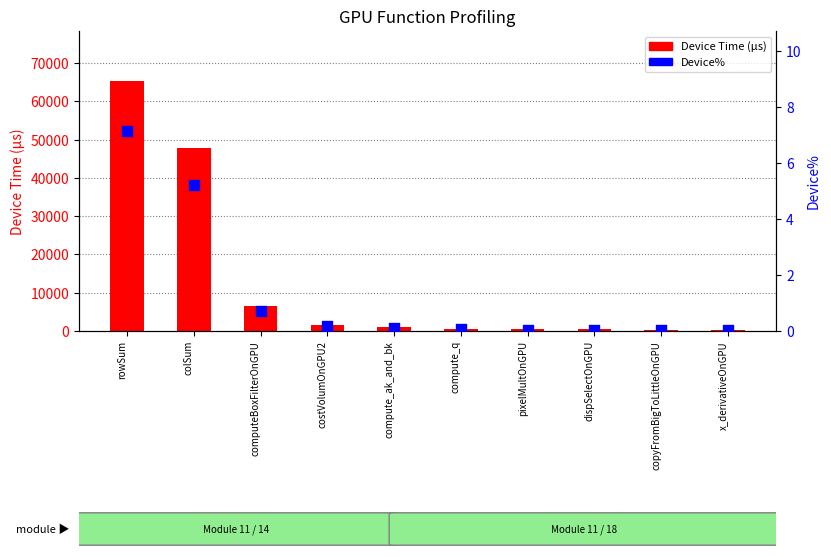

Which series contains the highest Y value?

Device Time (μs)